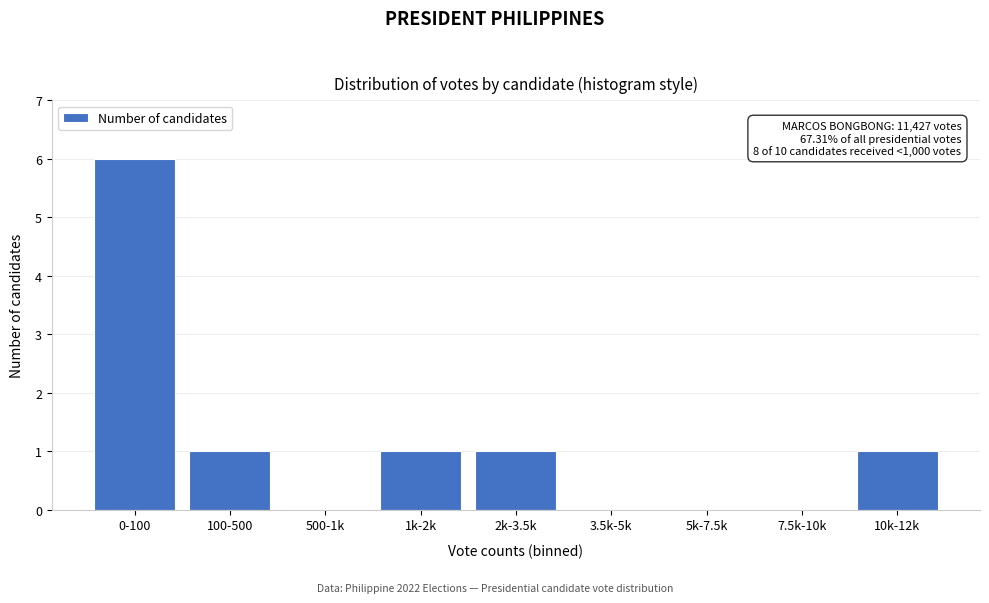

Reading left to right, extract all data points from this chart.

0-100=6	100-500=1	500-1k=0	1k-2k=1	2k-3.5k=1	3.5k-5k=0	5k-7.5k=0	7.5k-10k=0	10k-12k=1